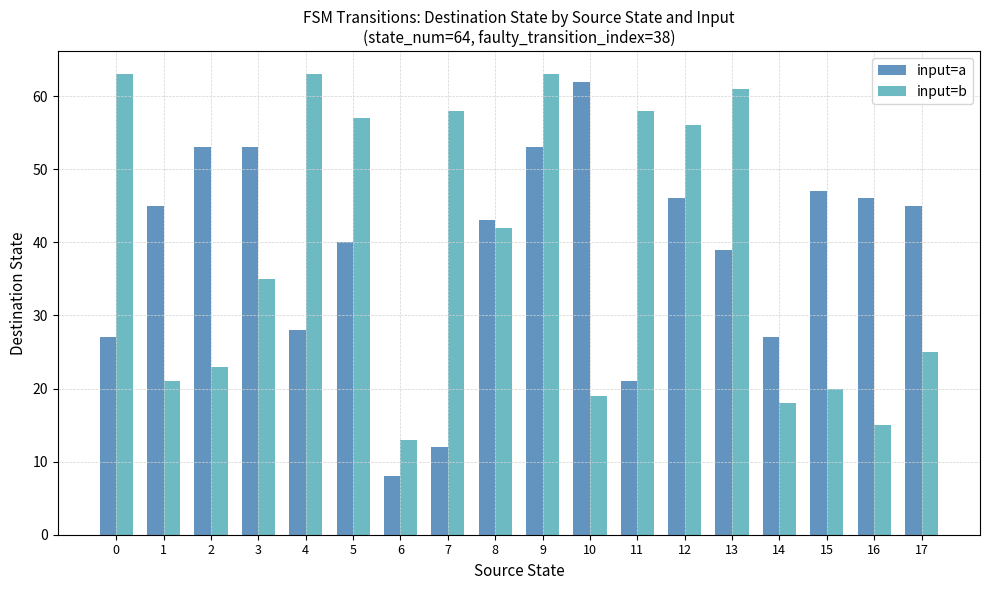

Rank the series by their maximum value, from lowest to highest.

input=a, input=b